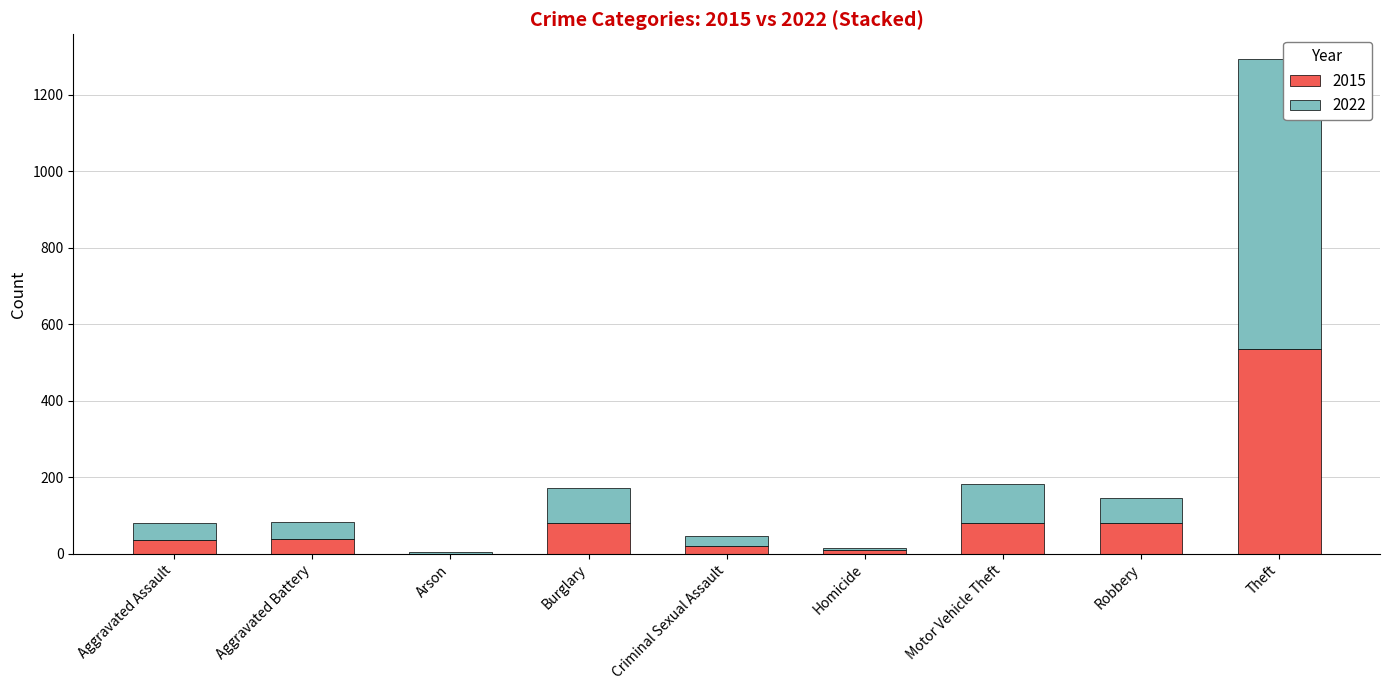

Where is 2015 nearest to the value 267?

Burglary